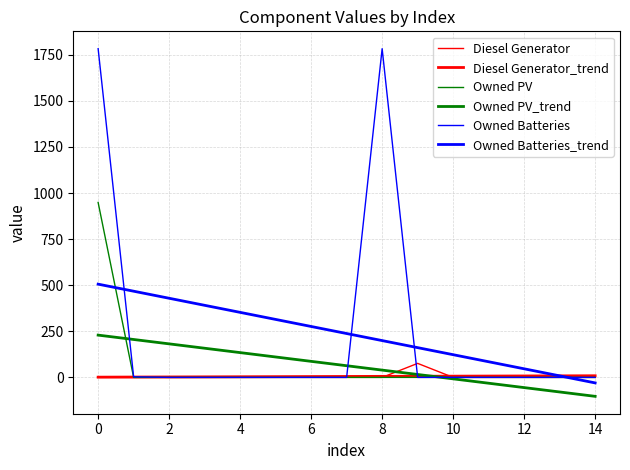

Reading left to right, transcribe all the data shown in this chart.

Diesel Generator: 0.0	0.0	0.0	0.0	0.0	0.0	0.0	0.0	0.0	76.0	0.0	0.0	0.0	0.0	0.0
Diesel Generator_trend: 1.3	1.8	2.4	2.9	3.4	4.0	4.5	5.1	5.6	6.2	6.7	7.2	7.8	8.3	8.9
Owned PV: 949.0	0.0	0.0	0.0	0.0	0.0	0.0	0.0	0.0	0.0	0.0	0.0	0.0	0.0	0.0
Owned PV_trend: 229.3	205.6	181.9	158.2	134.4	110.7	87.0	63.3	39.5	15.8	-7.9	-31.6	-55.4	-79.1	-102.8
Owned Batteries: 1783.0	3.0	0.0	0.0	0.0	0.0	0.0	0.0	1783.0	0.0	0.0	0.0	0.0	0.0	0.0
Owned Batteries_trend: 505.8	467.6	429.3	391.0	352.7	314.5	276.2	237.9	199.7	161.4	123.1	84.8	46.6	8.3	-30.0